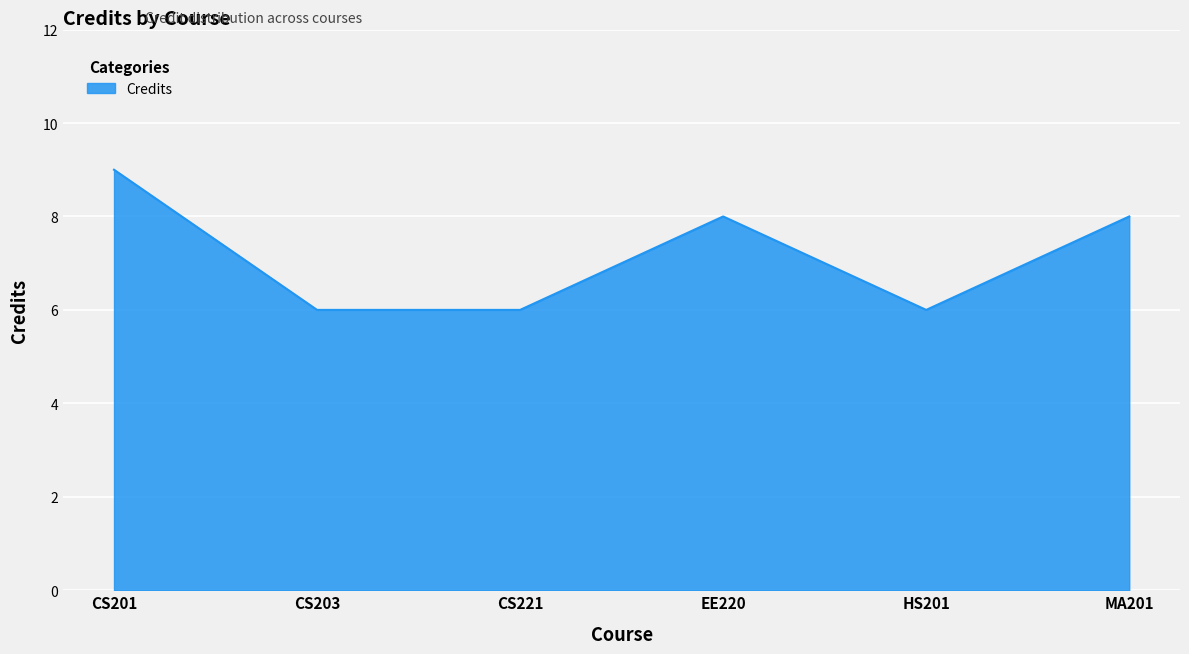

Reading left to right, extract all data points from this chart.

9	6	6	8	6	8